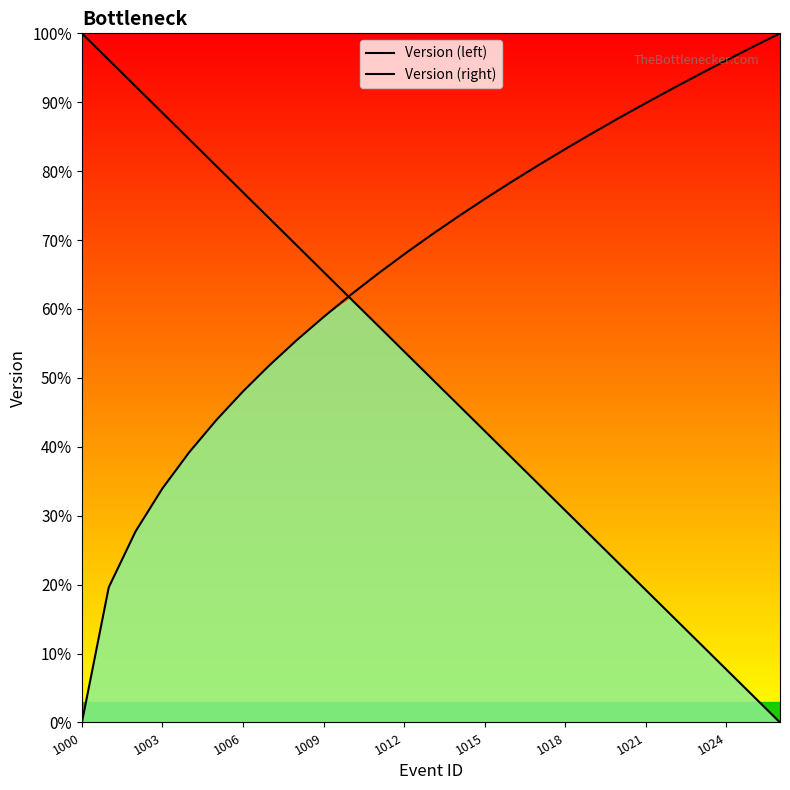

True or false: Version (right) has more than 1 interior local peaks.

False